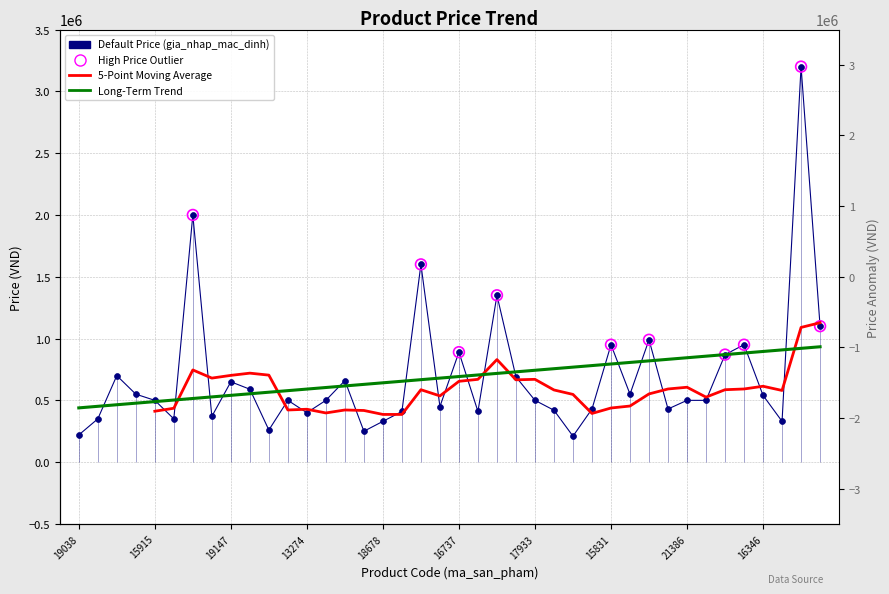

At how many categories does at least one series exceed 1546349?

3